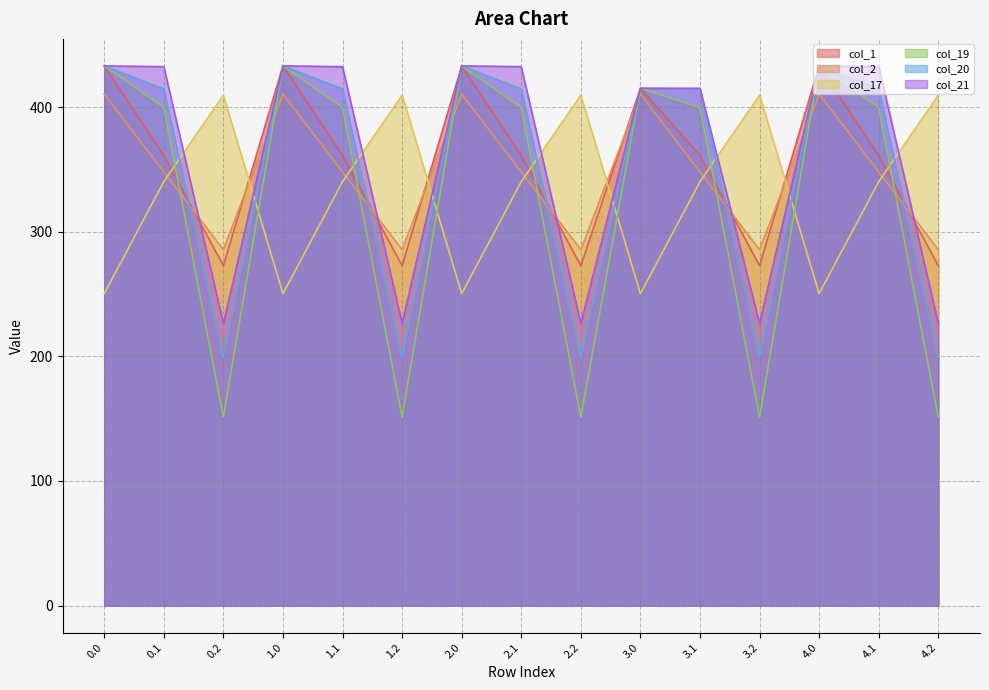

How many lines are shown in the chart?

6